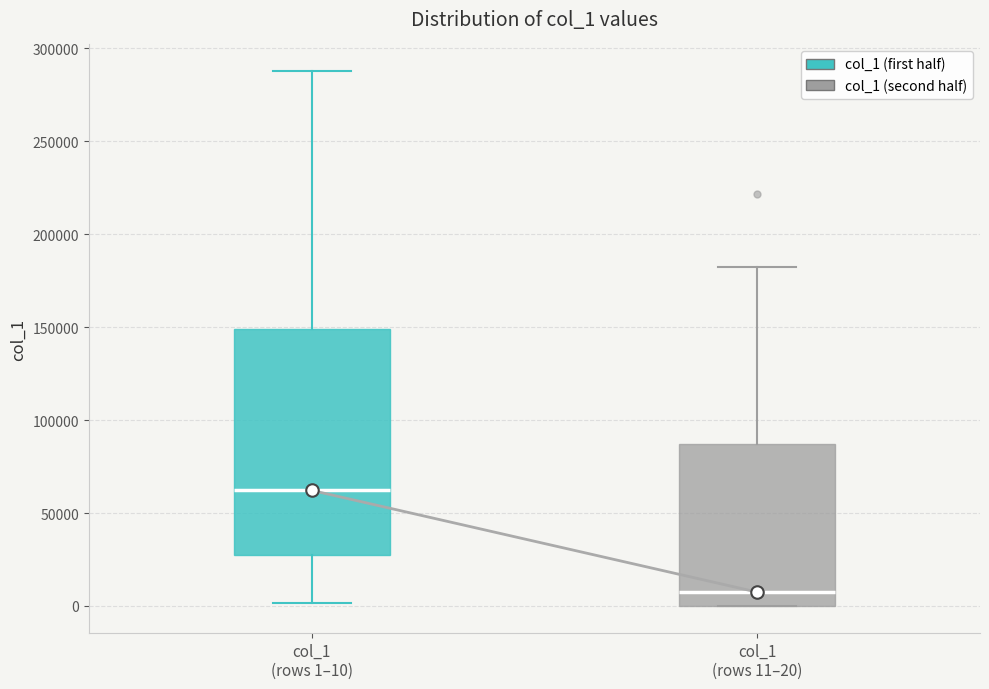

Reading left to right, read every box against the y-axis: the position of its median line, the range the box covers, and the ends of its whiskers. The values are not printed on the chart, so give them approximately, as read against the axis.

col_1 (rows 1–10): median 60000, box 25000 to 150000, whiskers 0 to 290000
col_1 (rows 11–20): median 5000, box 0 to 85000, whiskers 0 to 185000